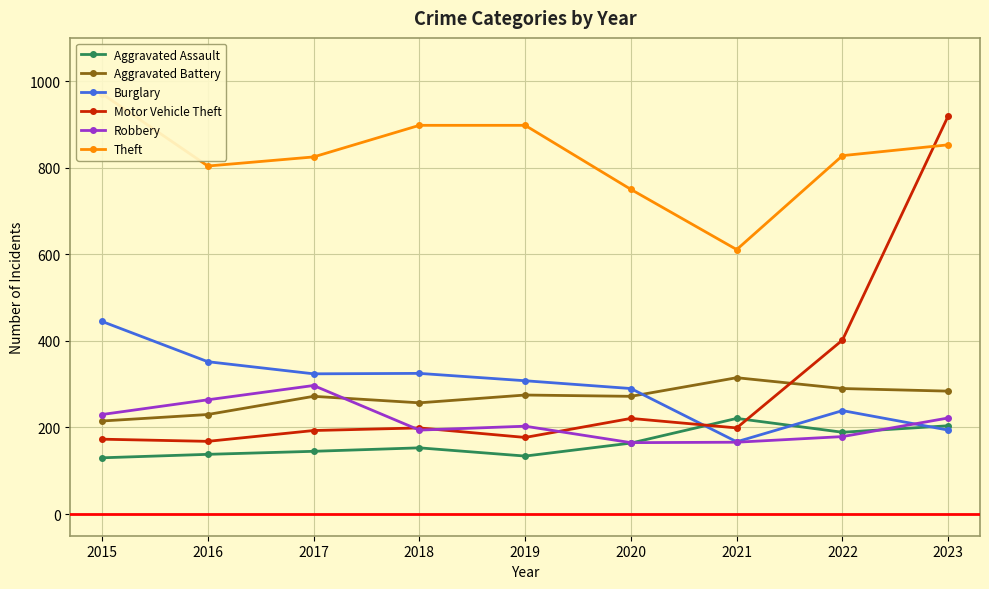

Is this an area chart (filled region under the line)?

No